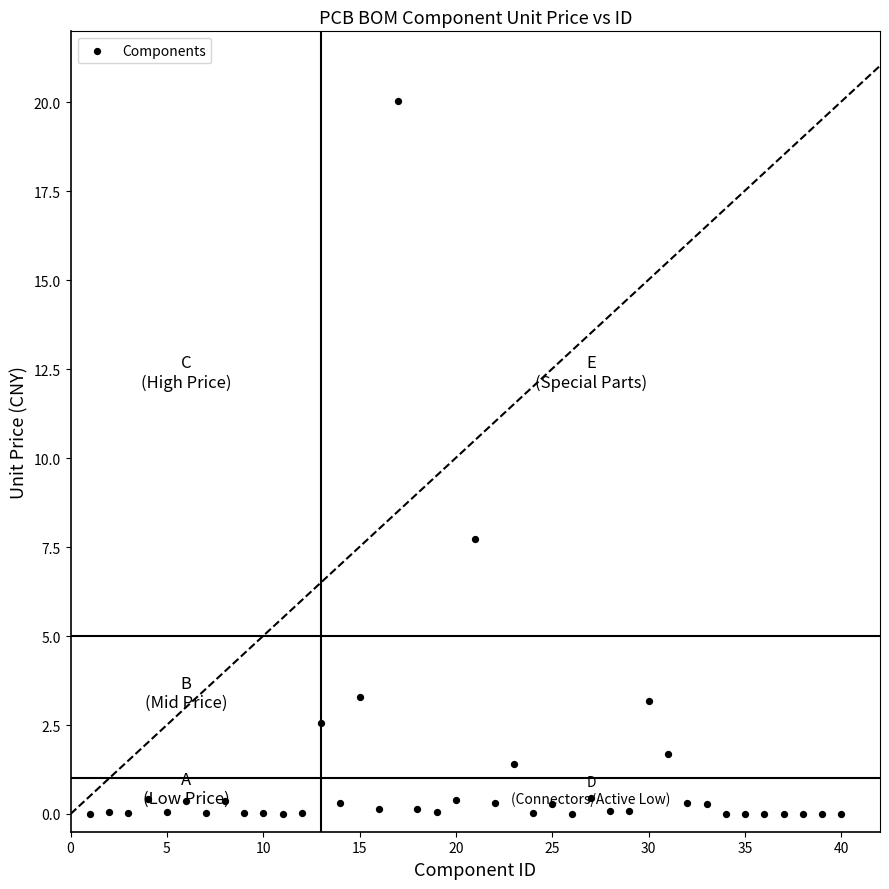

What is the range of X values (max minus min)?

39.0